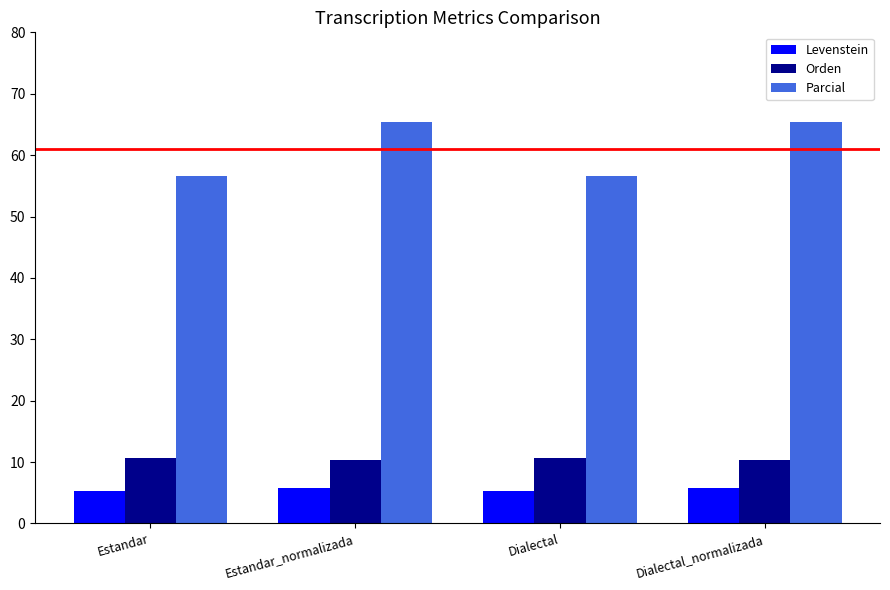

At how many categories does at least one series exceed 33?

4